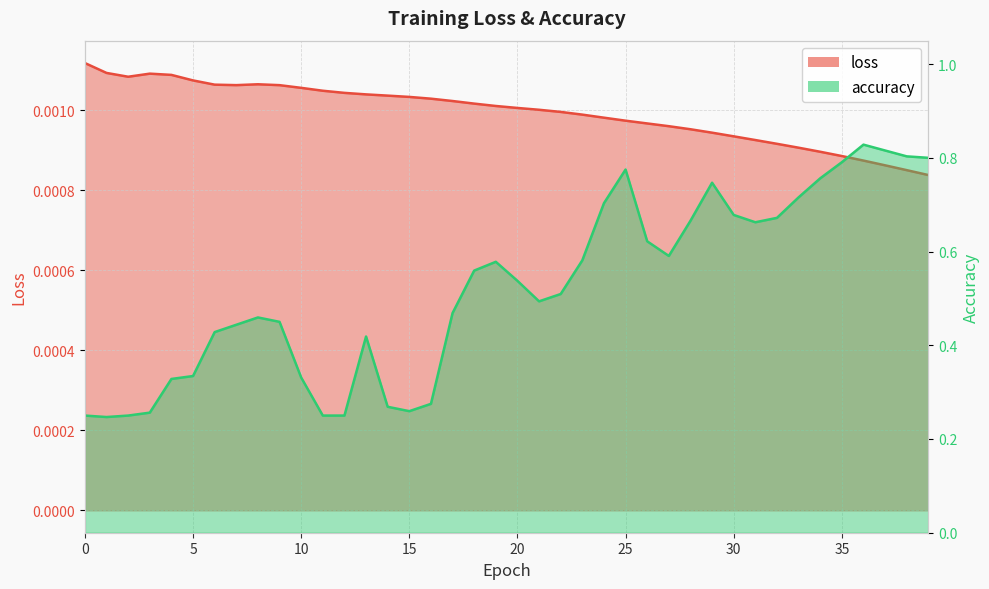

Which series has the widest spread of values?

accuracy